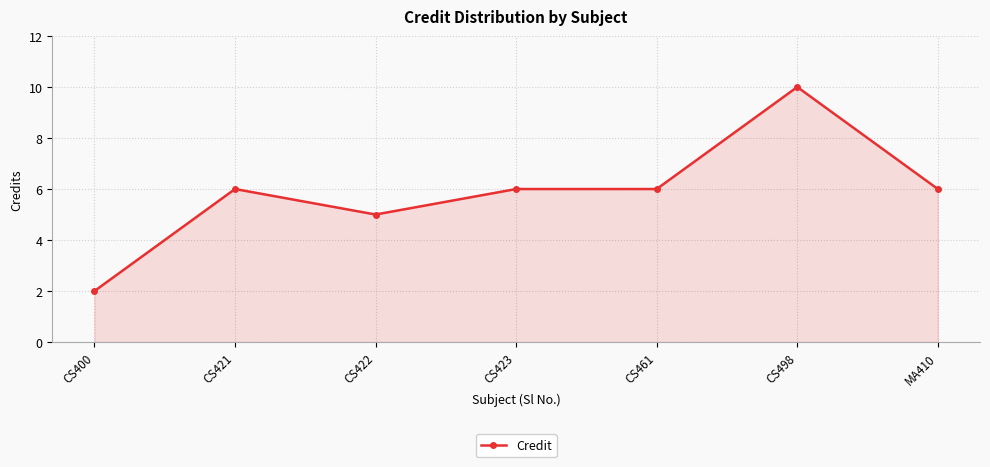

The chart shows a value of 9 at CS461. True or false?

False